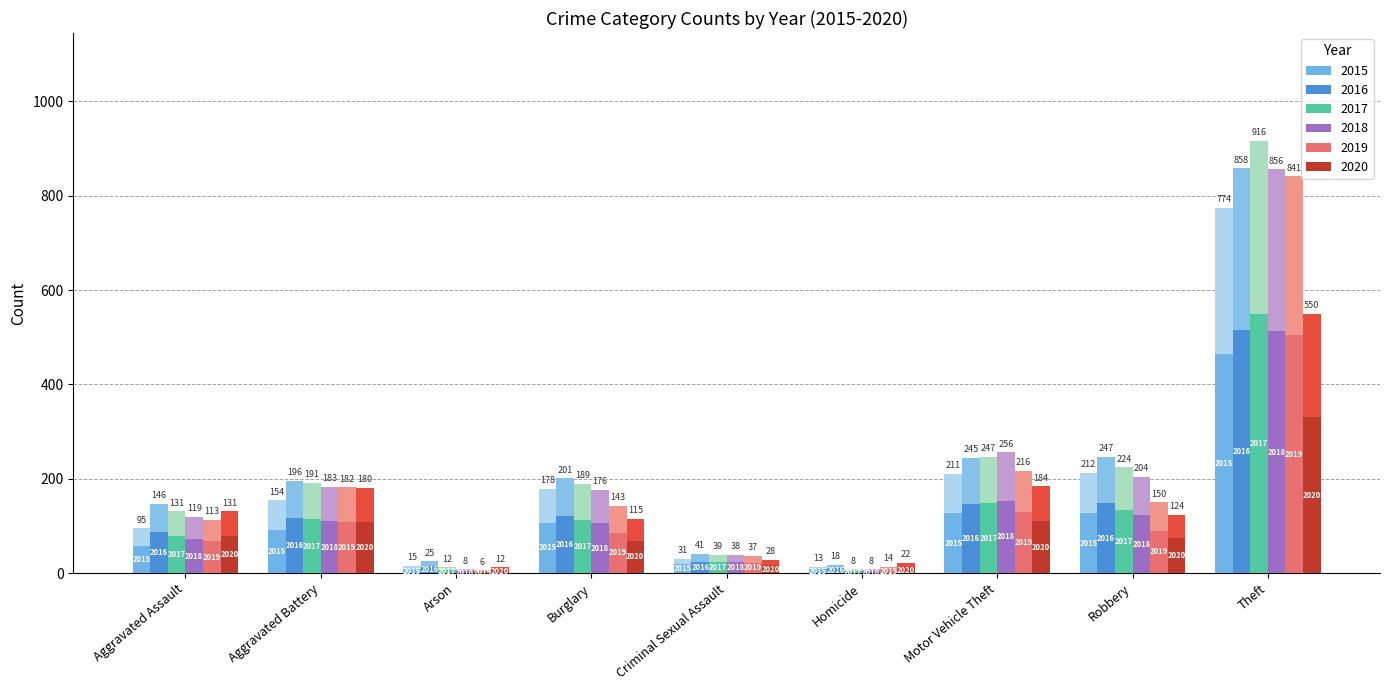

What is the minimum value for 2018?

8